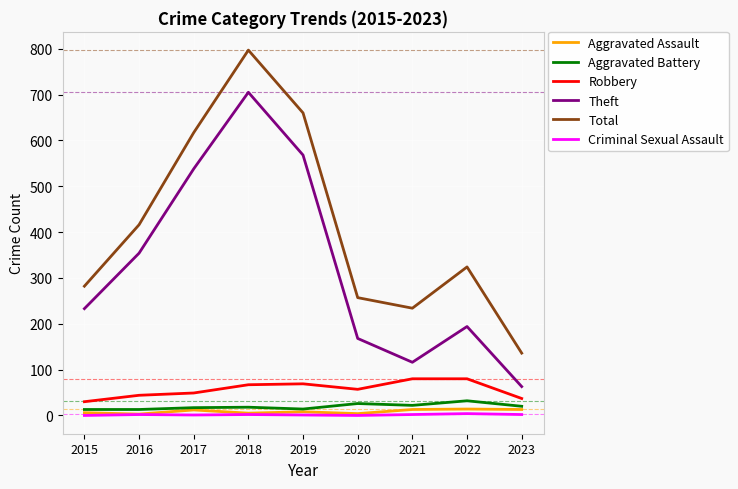

The Criminal Sexual Assault series shows 1 at 2019. True or false?

True